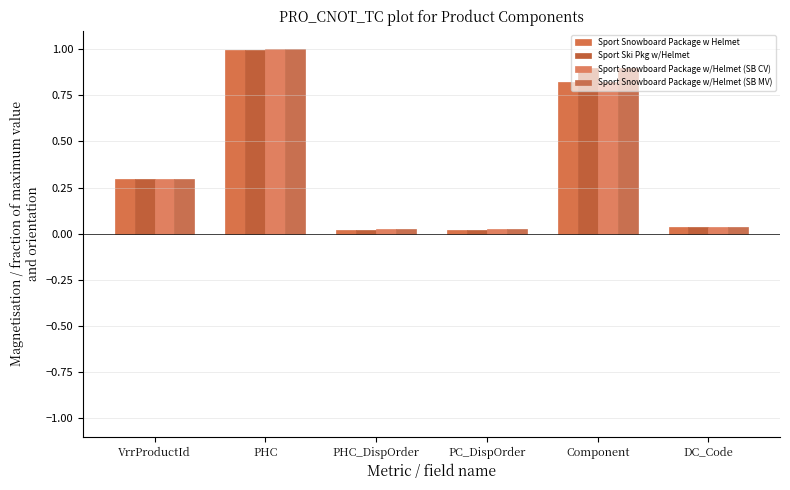

Are the bars horizontal?

No